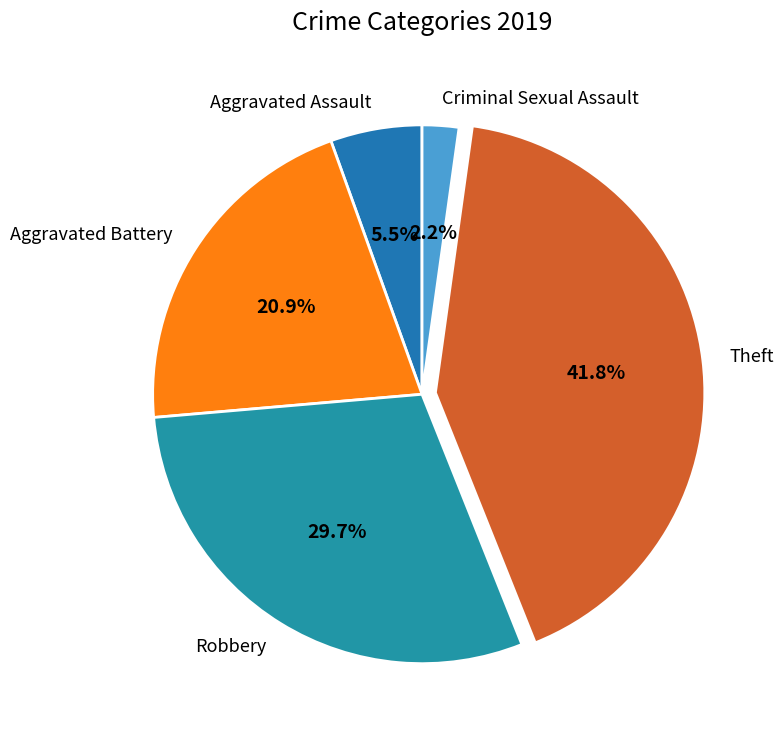

Rank the categories by value from lowest to highest.

Criminal Sexual Assault, Aggravated Assault, Aggravated Battery, Robbery, Theft